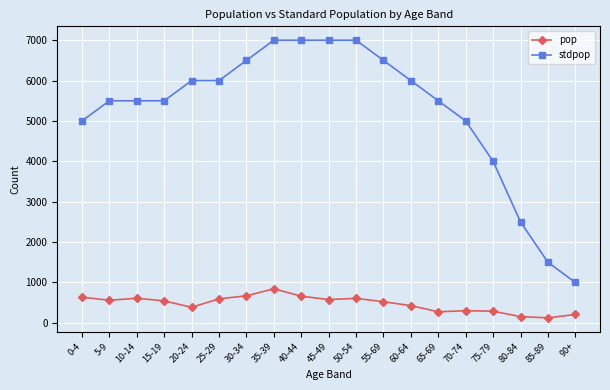

What is the difference between the pop values at 55-69 and 60-64?

96